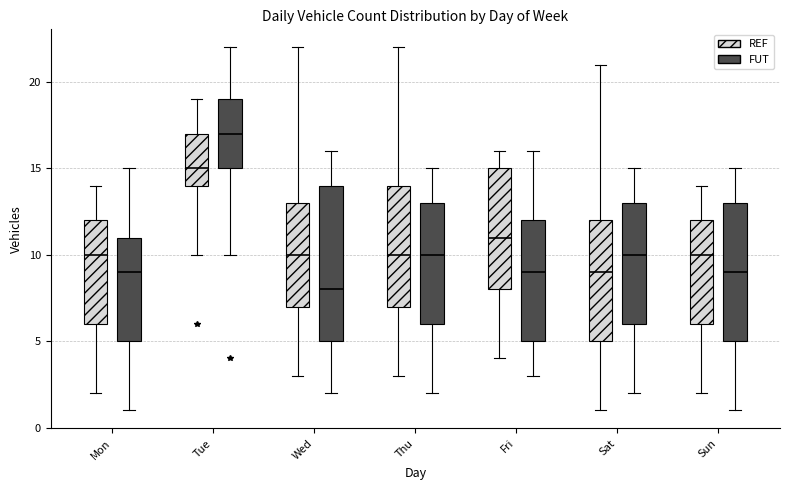

Which box has the lowest median line?

Wed (FUT)